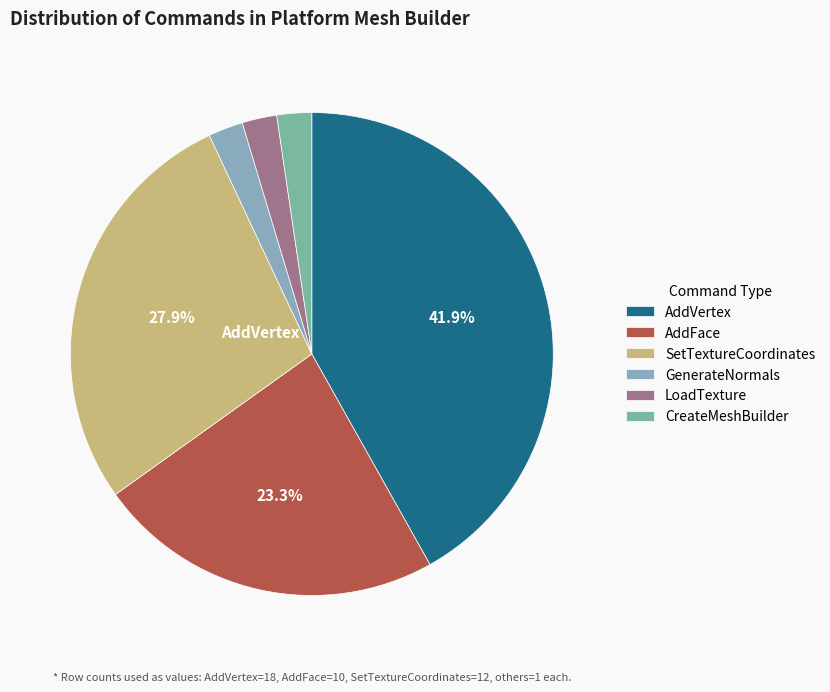

Combined, what portion of the pie is GenerateNormals and AddVertex?

44.2%